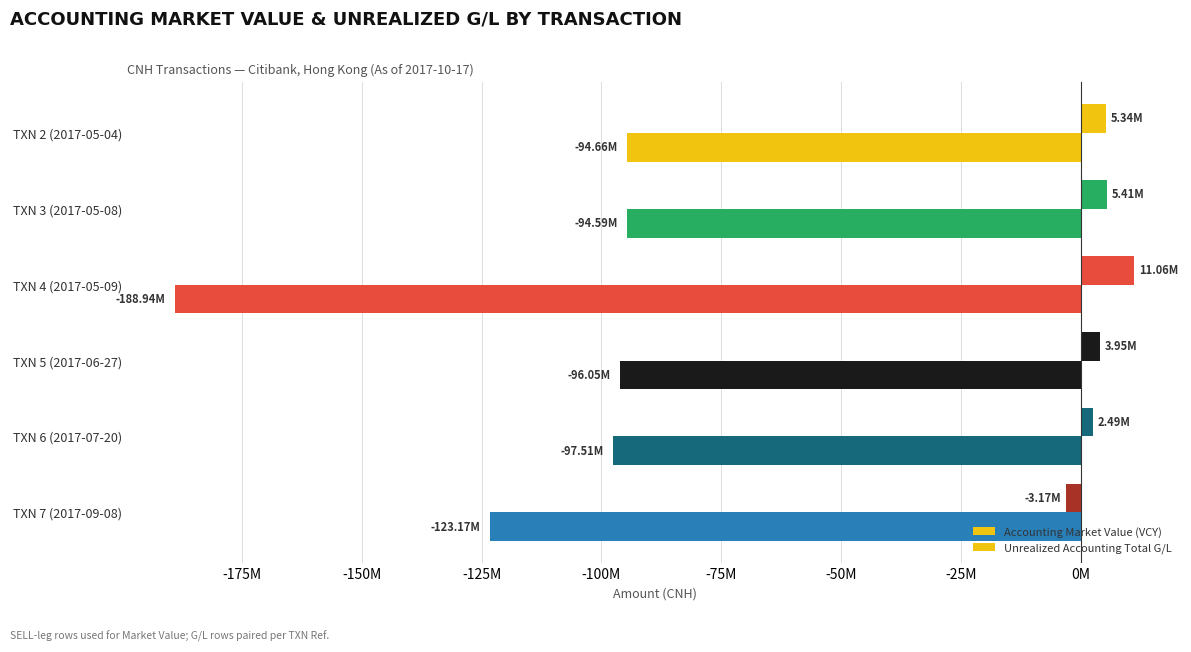

What is the smallest value displayed?

-188936119.0